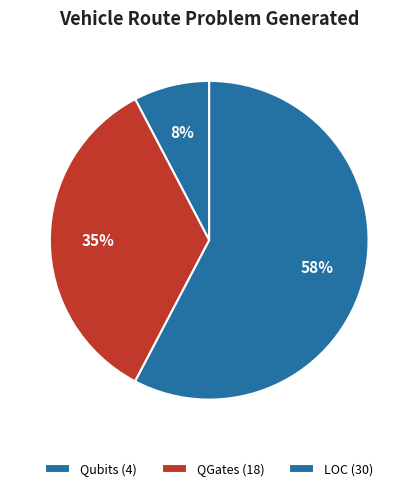

Combined, do QGates and Qubits account for over 50%?

No